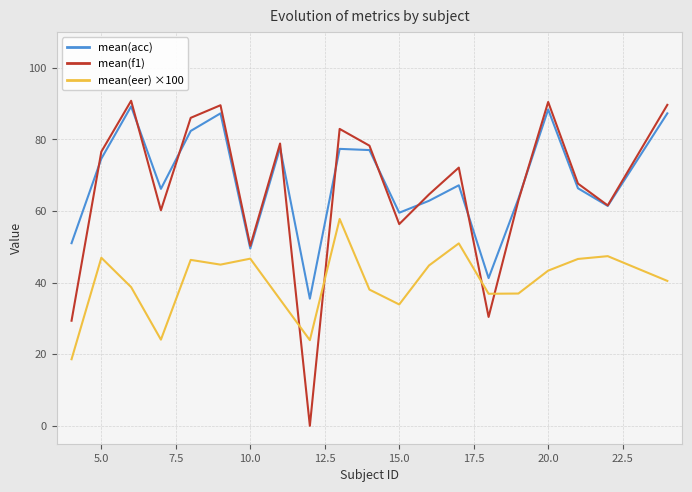

What is the difference between the second highest and minimum values in the mean(f1) series?

90.4